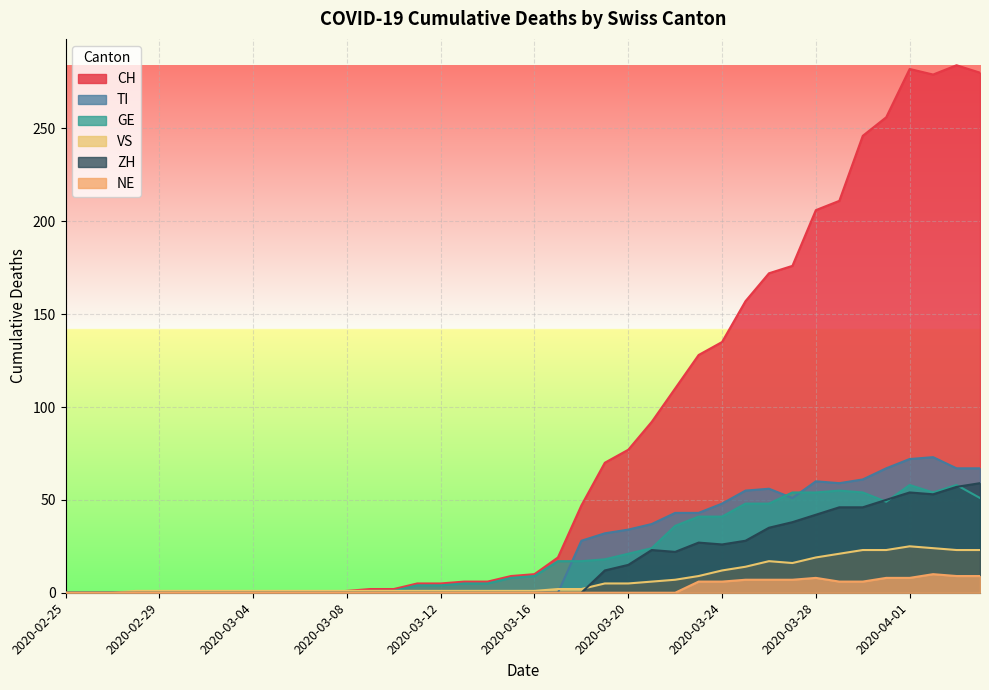

Reading left to right, transcribe all the data shown in this chart.

CH: 2020-02-25=0	2020-02-26=0	2020-02-27=0	2020-02-28=0	2020-02-29=0	2020-03-01=0	2020-03-02=0	2020-03-03=0	2020-03-04=0	2020-03-05=0	2020-03-06=0	2020-03-07=0	2020-03-08=1	2020-03-09=2	2020-03-10=2	2020-03-11=5	2020-03-12=5	2020-03-13=6	2020-03-14=6	2020-03-15=9	2020-03-16=10	2020-03-17=19	2020-03-18=47	2020-03-19=70	2020-03-20=77	2020-03-21=92	2020-03-22=110	2020-03-23=128	2020-03-24=135	2020-03-25=157	2020-03-26=172	2020-03-27=176	2020-03-28=206	2020-03-29=211	2020-03-30=246	2020-03-31=256	2020-04-01=282	2020-04-02=279	2020-04-03=284	2020-04-04=280
TI: 2020-02-25=0	2020-02-26=0	2020-02-27=0	2020-02-28=0	2020-02-29=0	2020-03-01=0	2020-03-02=0	2020-03-03=0	2020-03-04=0	2020-03-05=0	2020-03-06=0	2020-03-07=0	2020-03-08=0	2020-03-09=0	2020-03-10=0	2020-03-11=0	2020-03-12=0	2020-03-13=0	2020-03-14=0	2020-03-15=0	2020-03-16=0	2020-03-17=0	2020-03-18=28	2020-03-19=32	2020-03-20=34	2020-03-21=37	2020-03-22=43	2020-03-23=43	2020-03-24=48	2020-03-25=55	2020-03-26=56	2020-03-27=51	2020-03-28=60	2020-03-29=59	2020-03-30=61	2020-03-31=67	2020-04-01=72	2020-04-02=73	2020-04-03=67	2020-04-04=67
GE: 2020-02-25=0	2020-02-26=0	2020-02-27=0	2020-02-28=0	2020-02-29=0	2020-03-01=0	2020-03-02=0	2020-03-03=0	2020-03-04=0	2020-03-05=0	2020-03-06=0	2020-03-07=0	2020-03-08=0	2020-03-09=1	2020-03-10=1	2020-03-11=4	2020-03-12=4	2020-03-13=5	2020-03-14=5	2020-03-15=8	2020-03-16=9	2020-03-17=17	2020-03-18=17	2020-03-19=18	2020-03-20=21	2020-03-21=24	2020-03-22=36	2020-03-23=41	2020-03-24=41	2020-03-25=48	2020-03-26=48	2020-03-27=54	2020-03-28=54	2020-03-29=55	2020-03-30=54	2020-03-31=49	2020-04-01=58	2020-04-02=54	2020-04-03=58	2020-04-04=51
VS: 2020-02-25=0	2020-02-26=0	2020-02-27=0	2020-02-28=1	2020-02-29=1	2020-03-01=1	2020-03-02=1	2020-03-03=1	2020-03-04=1	2020-03-05=1	2020-03-06=1	2020-03-07=1	2020-03-08=1	2020-03-09=1	2020-03-10=1	2020-03-11=1	2020-03-12=1	2020-03-13=1	2020-03-14=1	2020-03-15=1	2020-03-16=1	2020-03-17=2	2020-03-18=2	2020-03-19=5	2020-03-20=5	2020-03-21=6	2020-03-22=7	2020-03-23=9	2020-03-24=12	2020-03-25=14	2020-03-26=17	2020-03-27=16	2020-03-28=19	2020-03-29=21	2020-03-30=23	2020-03-31=23	2020-04-01=25	2020-04-02=24	2020-04-03=23	2020-04-04=23
ZH: 2020-02-25=0	2020-02-26=0	2020-02-27=0	2020-02-28=0	2020-02-29=0	2020-03-01=0	2020-03-02=0	2020-03-03=0	2020-03-04=0	2020-03-05=0	2020-03-06=0	2020-03-07=0	2020-03-08=0	2020-03-09=0	2020-03-10=0	2020-03-11=0	2020-03-12=0	2020-03-13=0	2020-03-14=0	2020-03-15=0	2020-03-16=0	2020-03-17=0	2020-03-18=0	2020-03-19=12	2020-03-20=15	2020-03-21=23	2020-03-22=22	2020-03-23=27	2020-03-24=26	2020-03-25=28	2020-03-26=35	2020-03-27=38	2020-03-28=42	2020-03-29=46	2020-03-30=46	2020-03-31=50	2020-04-01=54	2020-04-02=53	2020-04-03=57	2020-04-04=59
NE: 2020-02-25=0	2020-02-26=0	2020-02-27=0	2020-02-28=0	2020-02-29=0	2020-03-01=0	2020-03-02=0	2020-03-03=0	2020-03-04=0	2020-03-05=0	2020-03-06=0	2020-03-07=0	2020-03-08=0	2020-03-09=0	2020-03-10=0	2020-03-11=0	2020-03-12=0	2020-03-13=0	2020-03-14=0	2020-03-15=0	2020-03-16=0	2020-03-17=0	2020-03-18=0	2020-03-19=0	2020-03-20=0	2020-03-21=0	2020-03-22=0	2020-03-23=6	2020-03-24=6	2020-03-25=7	2020-03-26=7	2020-03-27=7	2020-03-28=8	2020-03-29=6	2020-03-30=6	2020-03-31=8	2020-04-01=8	2020-04-02=10	2020-04-03=9	2020-04-04=9